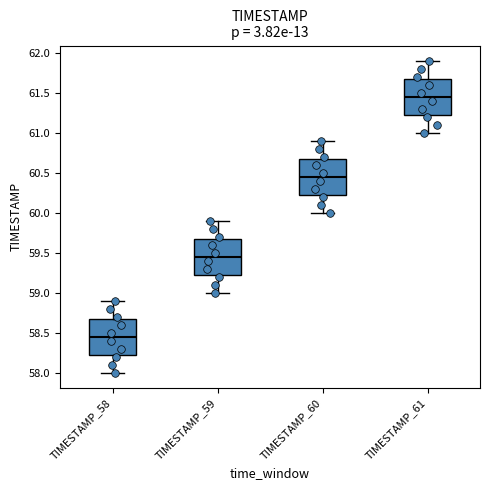

Reading left to right, transcribe this box plot: for each box, give where its median line is, the range the box spans, and where its two whiskers end, as read against the y-axis. The values are not printed on the chart, so give them approximately, as read against the axis.

TIMESTAMP_58: median 58.45, box 58.25 to 58.70, whiskers 58.00 to 58.90
TIMESTAMP_59: median 59.45, box 59.25 to 59.70, whiskers 59.00 to 59.90
TIMESTAMP_60: median 60.45, box 60.25 to 60.70, whiskers 60.00 to 60.90
TIMESTAMP_61: median 61.45, box 61.25 to 61.70, whiskers 61.00 to 61.90